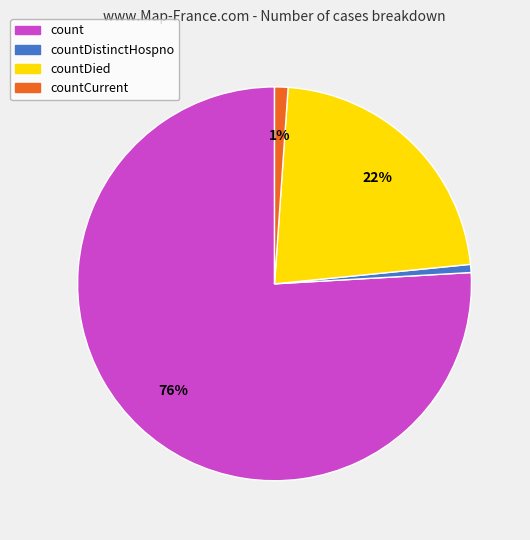

Is there any slice that represents more than half of the pie?

Yes